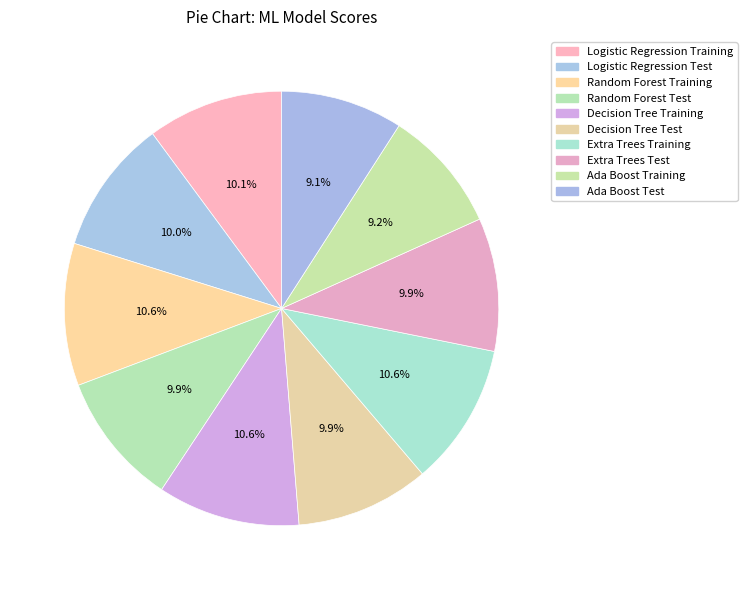

Count the number of slices in the pie.

10